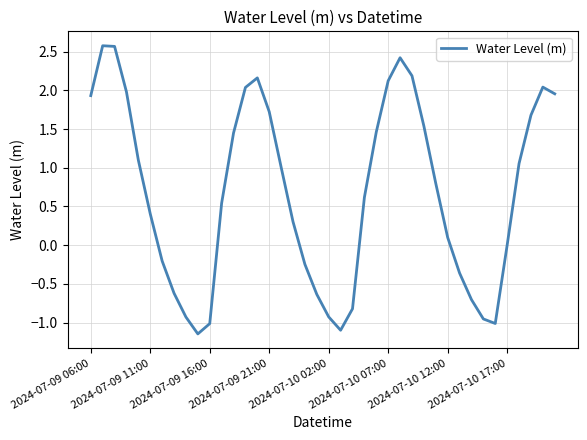

What is the greatest value displayed?

2.6